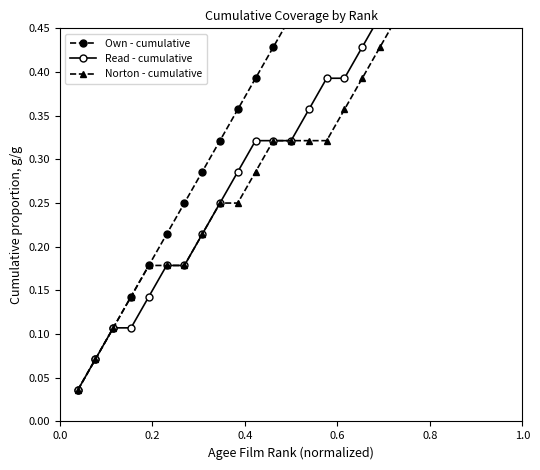

Which series has the widest spread of values?

Own - cumulative